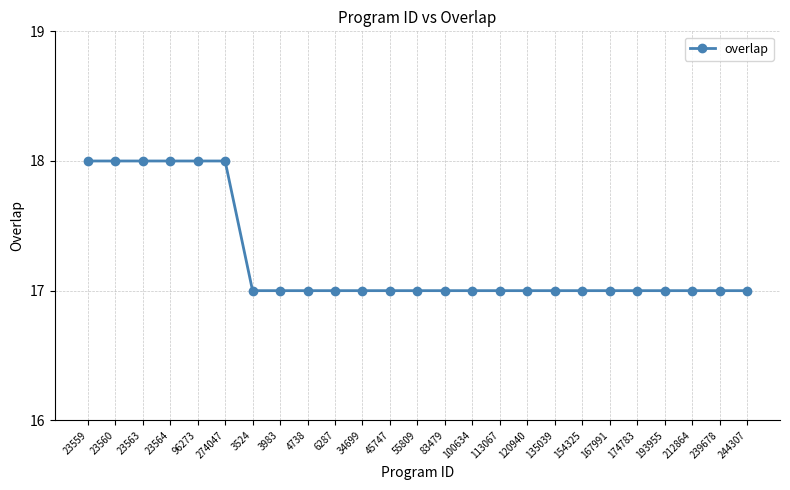

What is the maximum value shown in the chart?

18